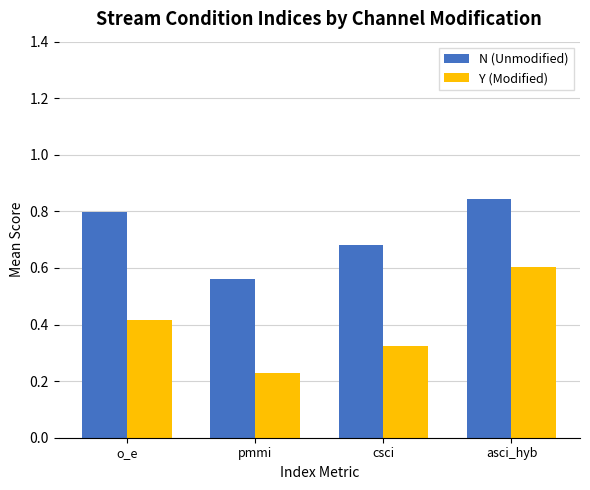

True or false: Y (Modified) has a value of 0.2 at csci.

False